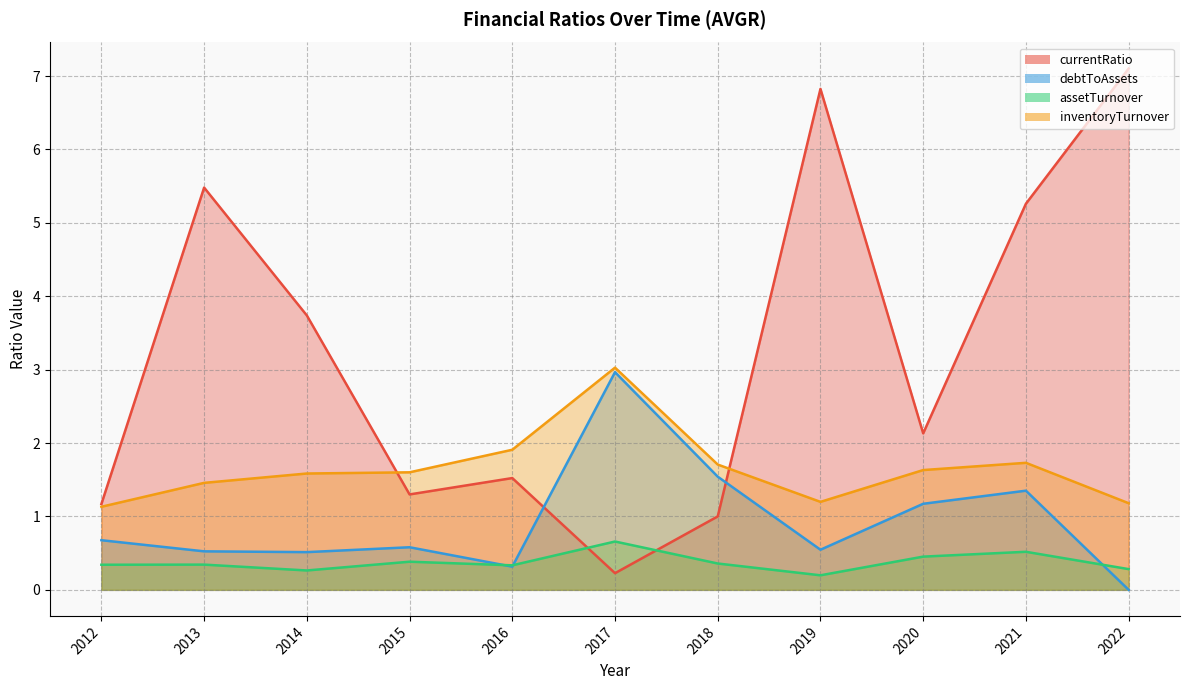

Count the number of categories in the chart.

11